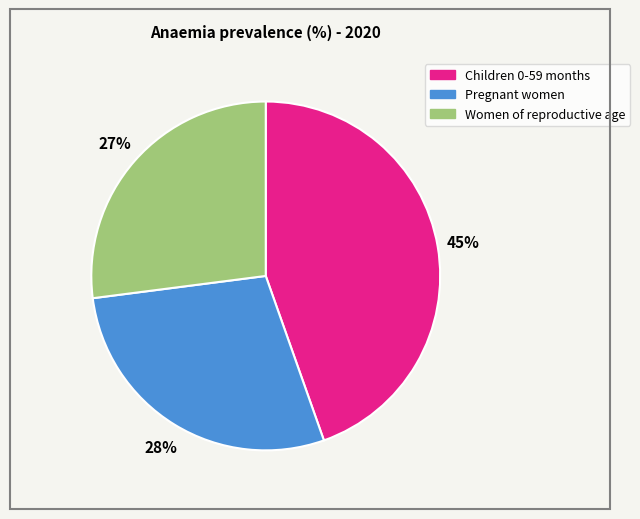

Is there a majority slice in this chart?

No